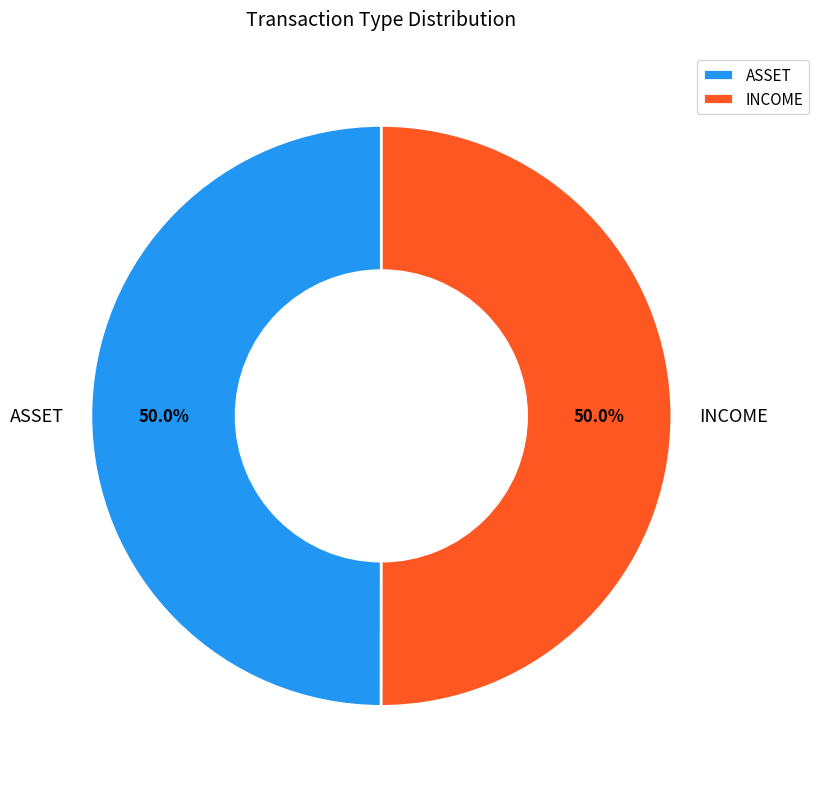

What is the ratio of the value at ASSET to the value at INCOME?

1.0